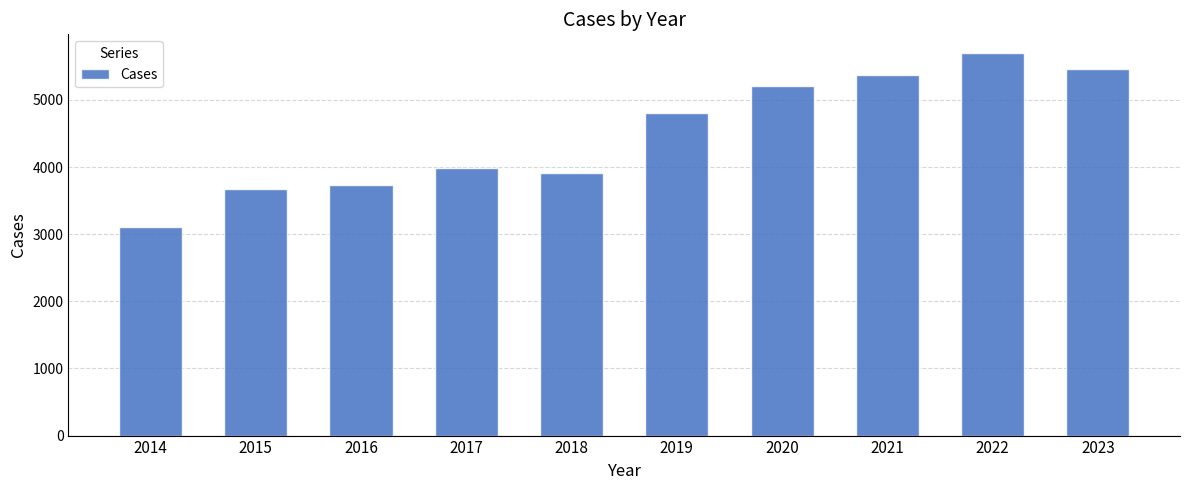

What is the difference between the second highest and minimum values?

2367